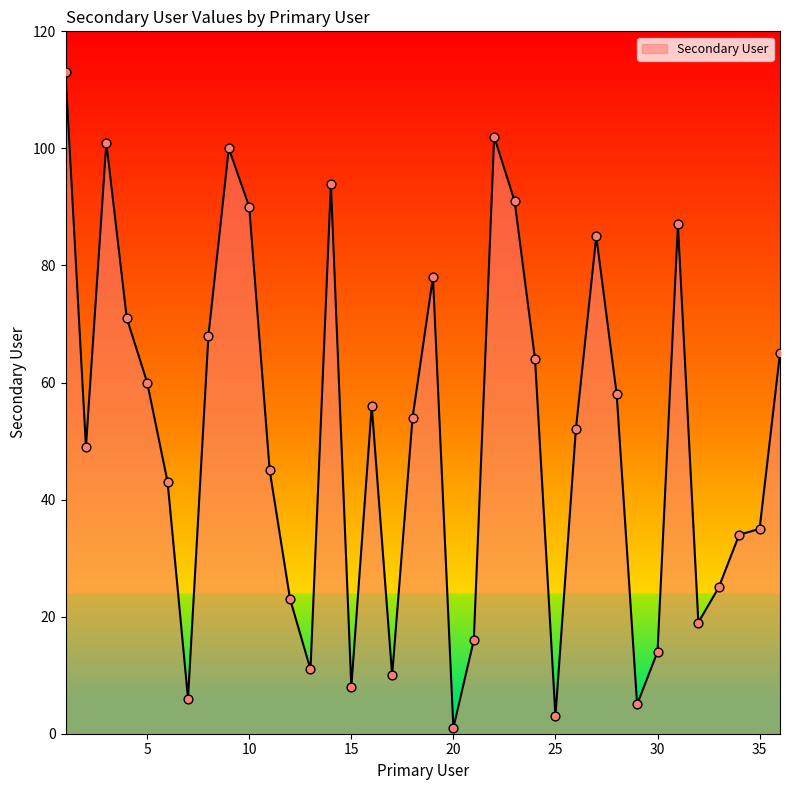

What is the difference between the maximum and minimum values?

112